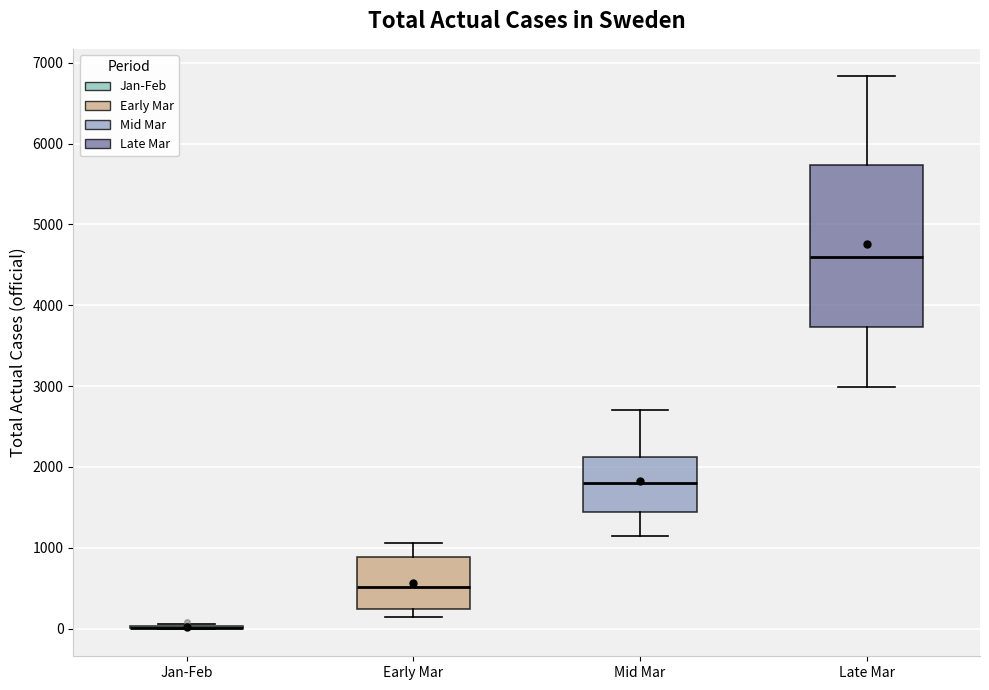

Where does the upper whisker of the box for Late Mar end on the y-axis? The values are not printed on the chart, so give them approximately, as read against the axis.

6800